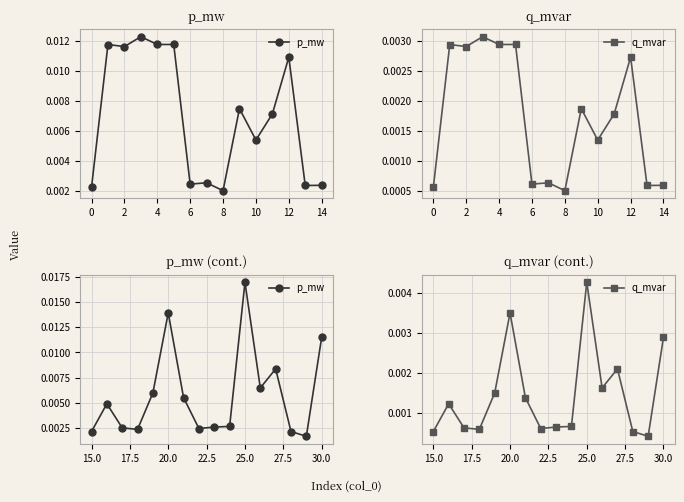

In p_mw, how many points are higher than both neighbors (excluding endpoints)?

4